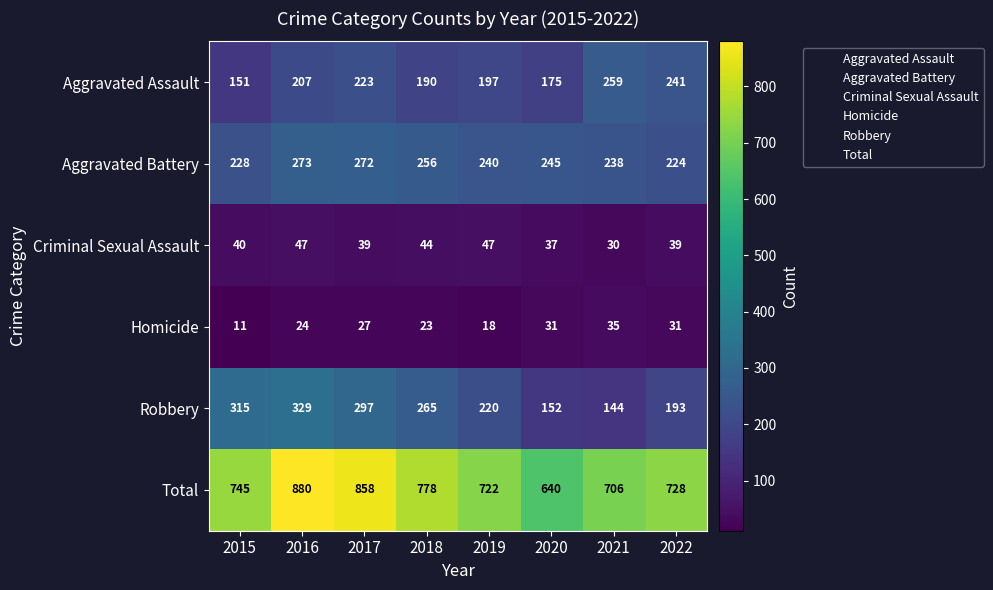

At which category is the sum across all series the highest?

2016